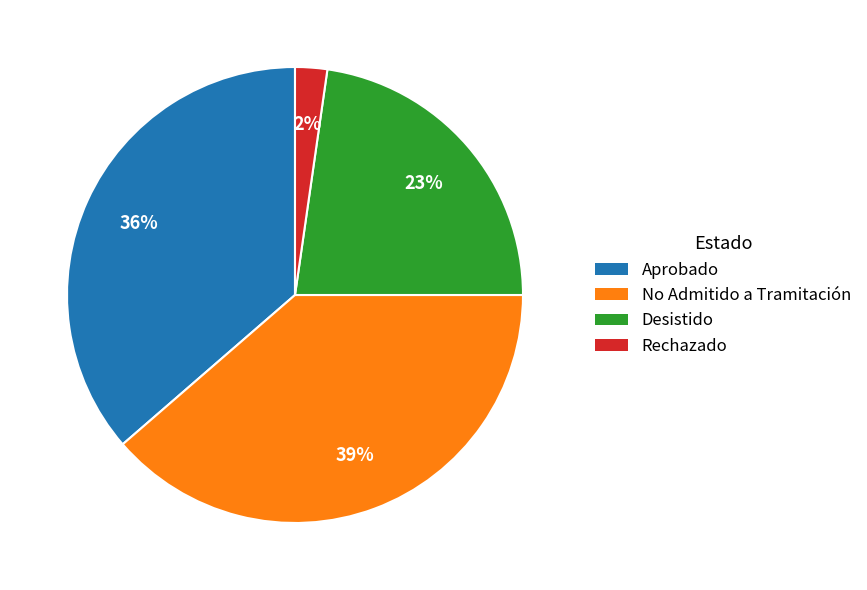

Which slice is the smallest?

Rechazado